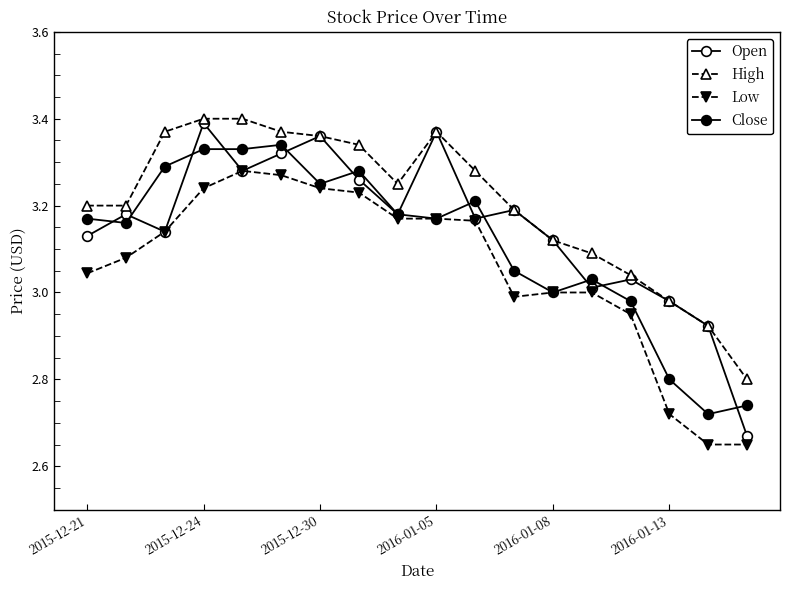

What is the minimum value shown in the chart?

2.6